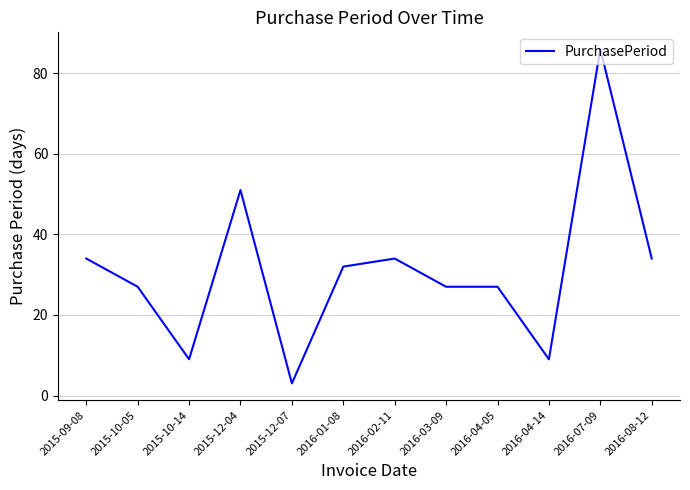

Reading right to left, list all the values displayed in this chart.

2016-08-12=34	2016-07-09=86	2016-04-14=9	2016-04-05=27	2016-03-09=27	2016-02-11=34	2016-01-08=32	2015-12-07=3	2015-12-04=51	2015-10-14=9	2015-10-05=27	2015-09-08=34